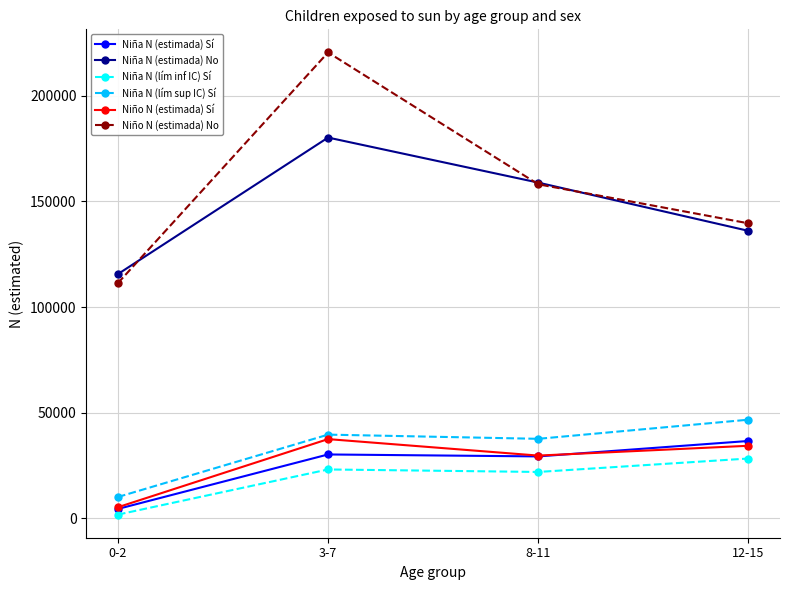

What is the label of the 4th point from the right?

0-2